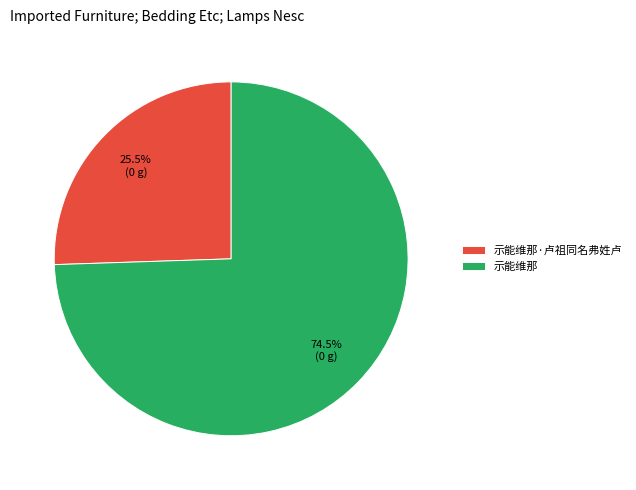

Which has a higher value, 示能维那 or 示能维那·卢祖同名弗姓卢?

示能维那